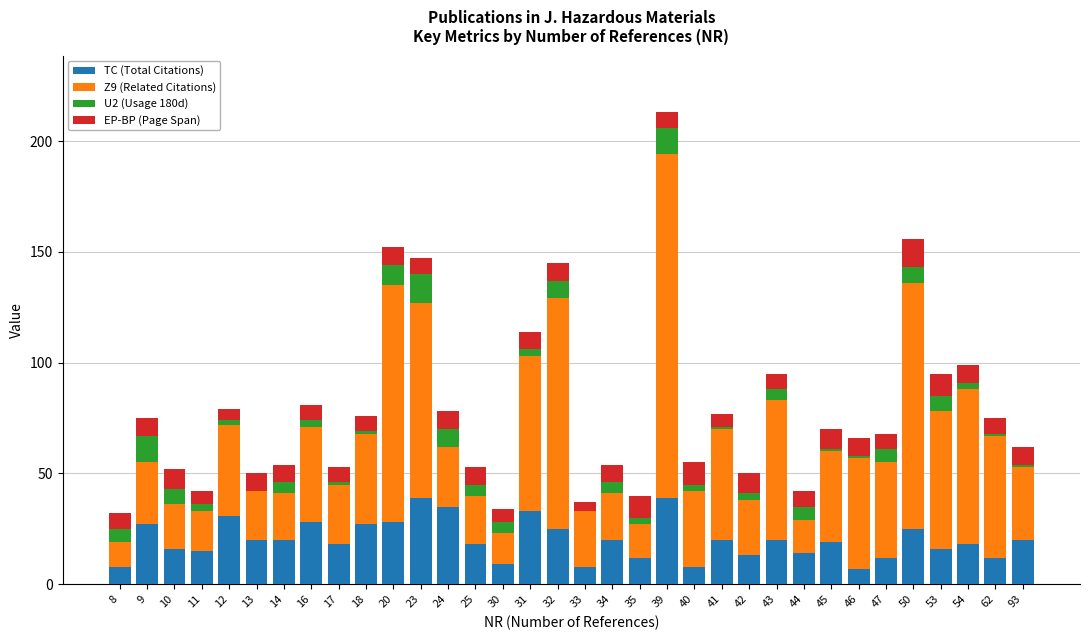

Are the bars grouped side by side (vs. stacked)?

No